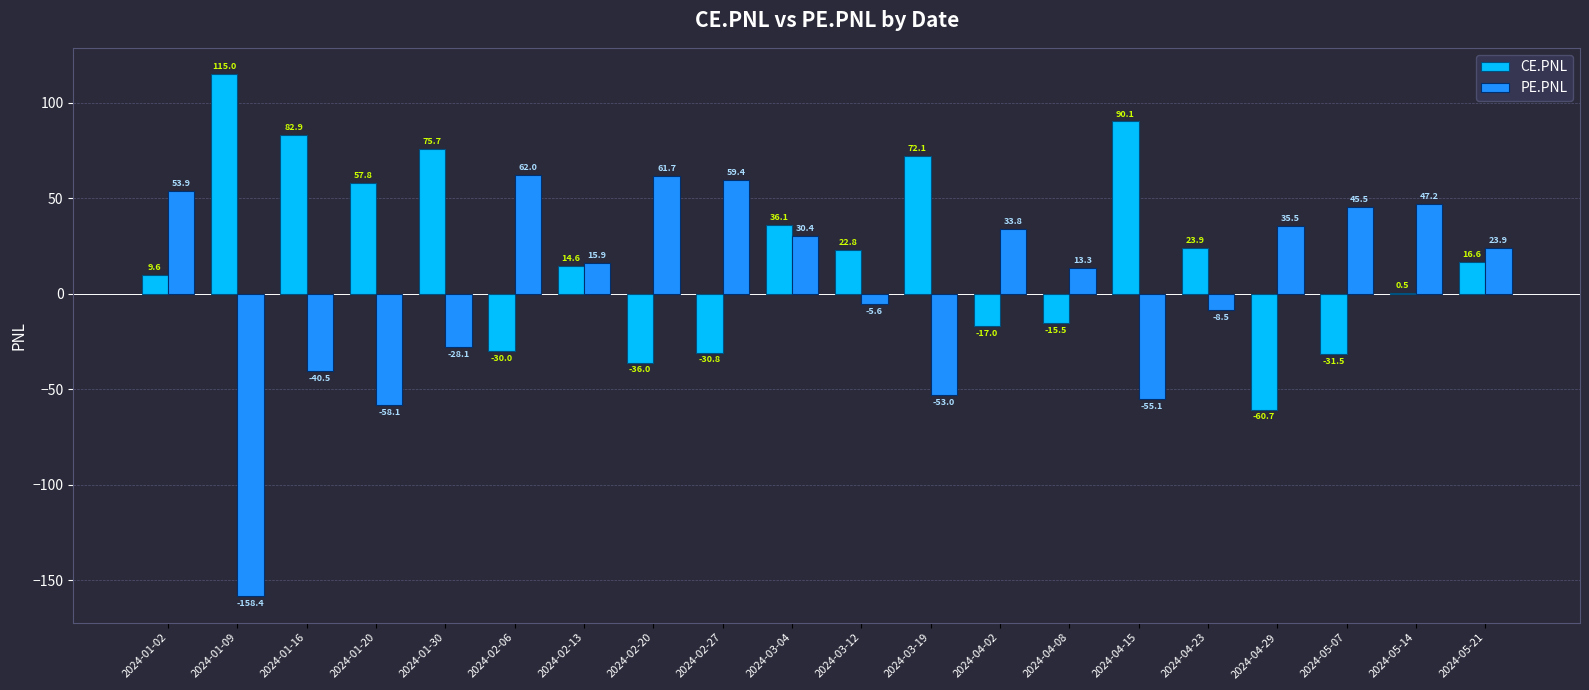

At which label does PE.PNL first exceed 23?

2024-01-02